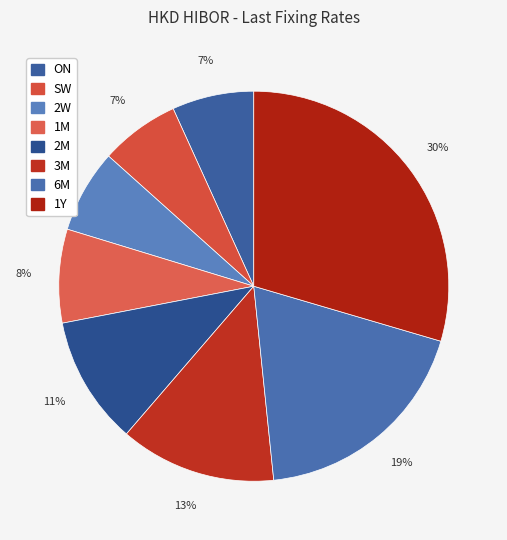

How many segments does this pie chart have?

8